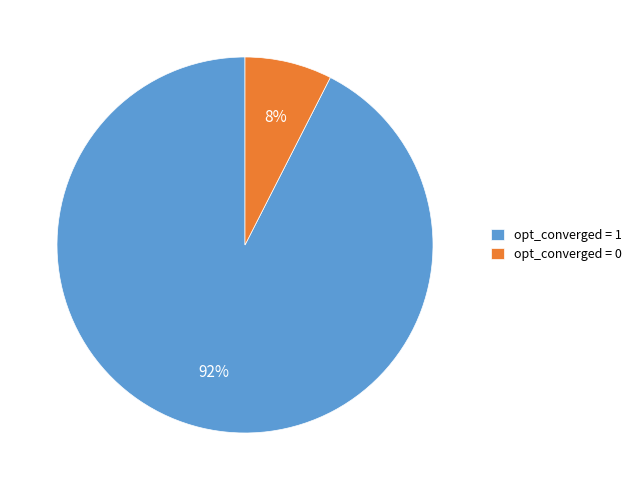

To the nearest percent, what percentage of the pie is opt_converged = 1?

92%